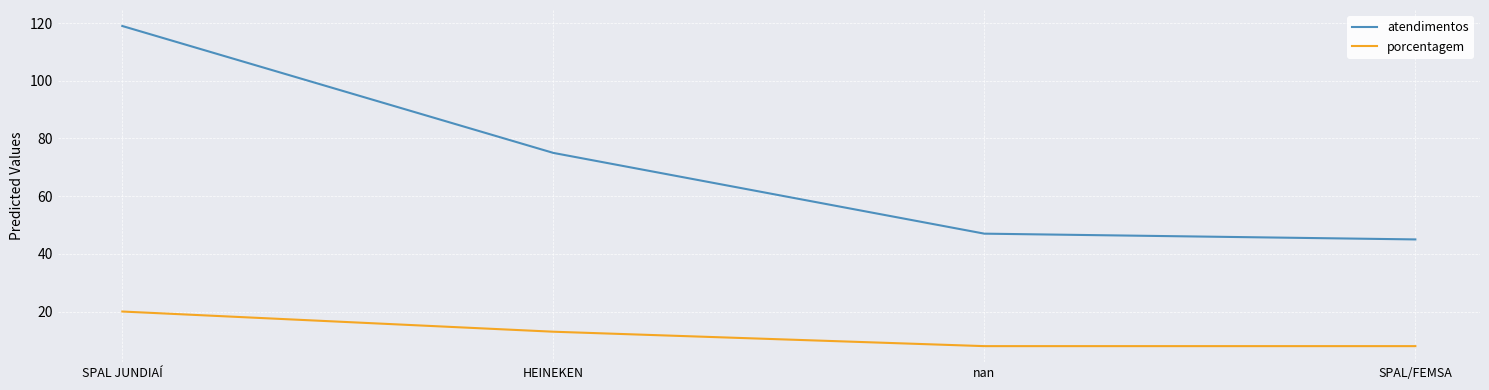

What is the difference between the atendimentos values at SPAL JUNDIAÍ and HEINEKEN?

44